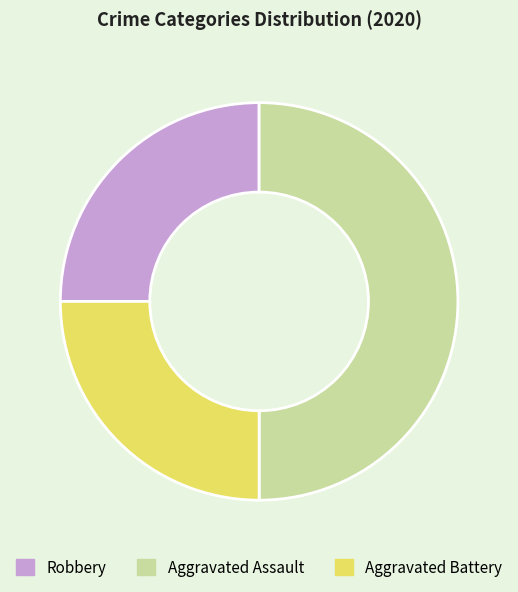

True or false: Aggravated Assault accounts for 35% of the total.

False